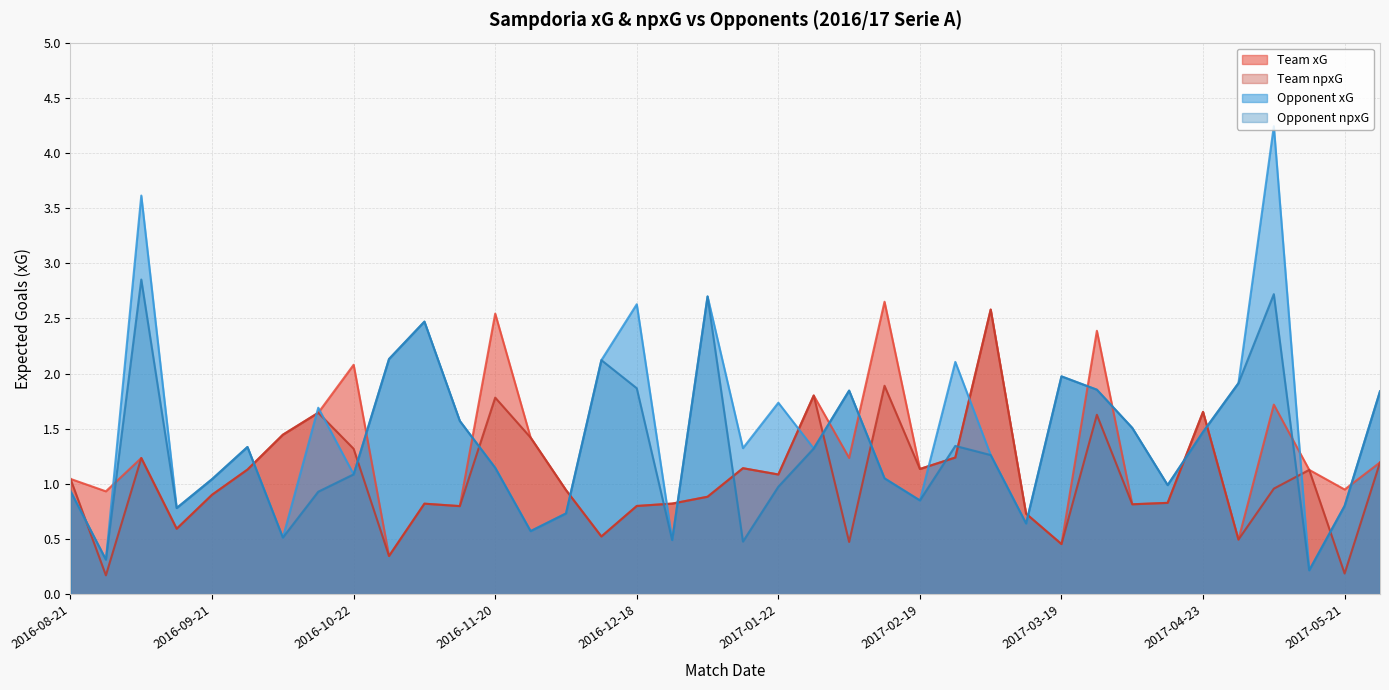

At which category does the chart reach its peak across all series?

2017-05-07